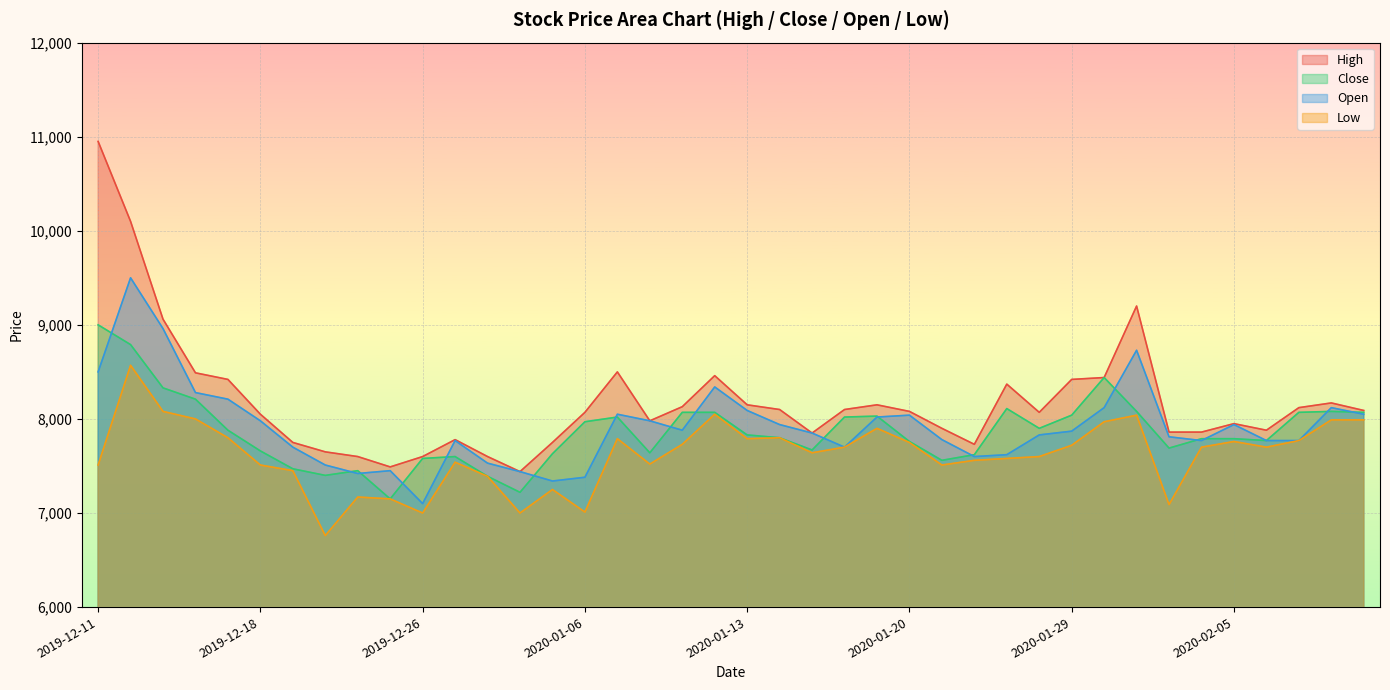

List the series in order of their peak value, highest first.

High, Open, Close, Low